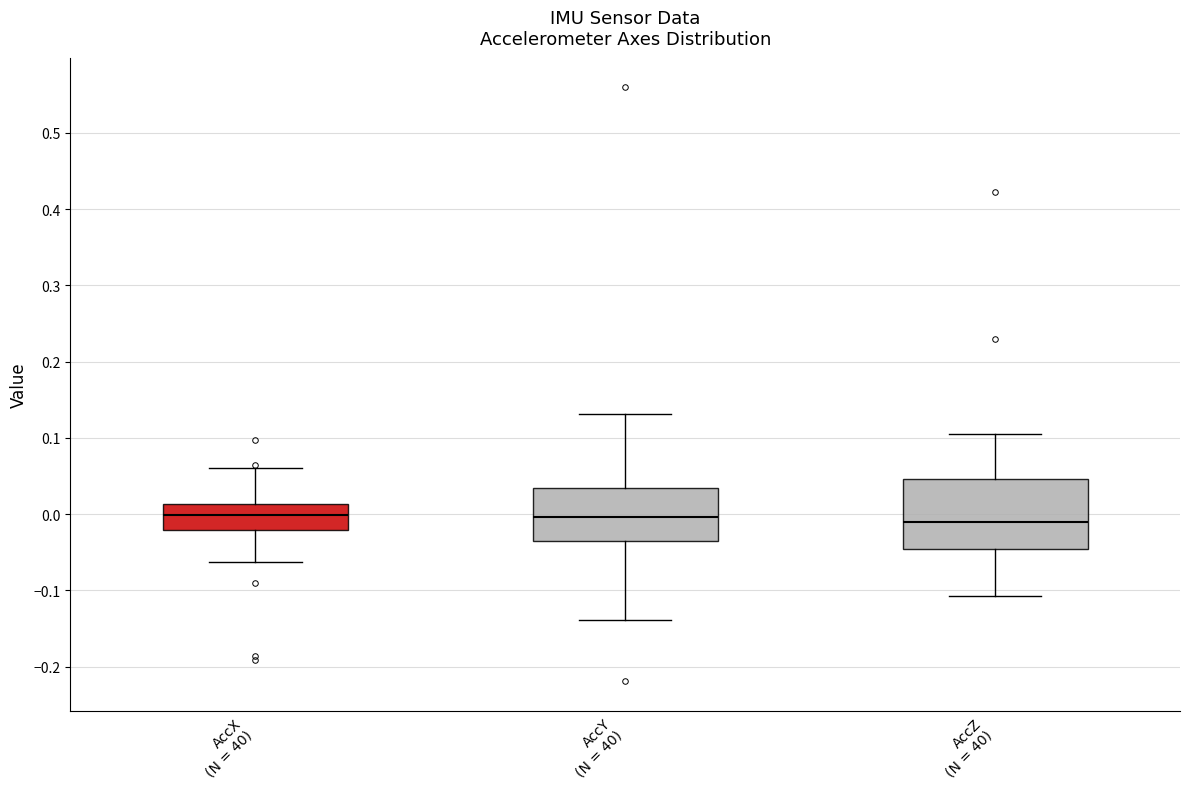

Reading left to right, transcribe this box plot: for each box, give where its median line is, the range the box spans, and where its two whiskers end, as read against the y-axis. The values are not printed on the chart, so give them approximately, as read against the axis.

AccX (N = 40): median 0.00, box -0.02 to 0.01, whiskers -0.06 to 0.06
AccY (N = 40): median 0.00, box -0.03 to 0.03, whiskers -0.14 to 0.13
AccZ (N = 40): median -0.01, box -0.05 to 0.05, whiskers -0.11 to 0.11